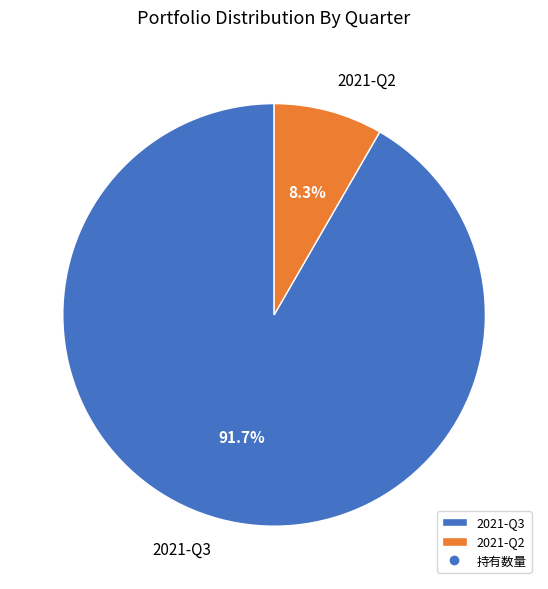

Does any single category account for the majority?

Yes